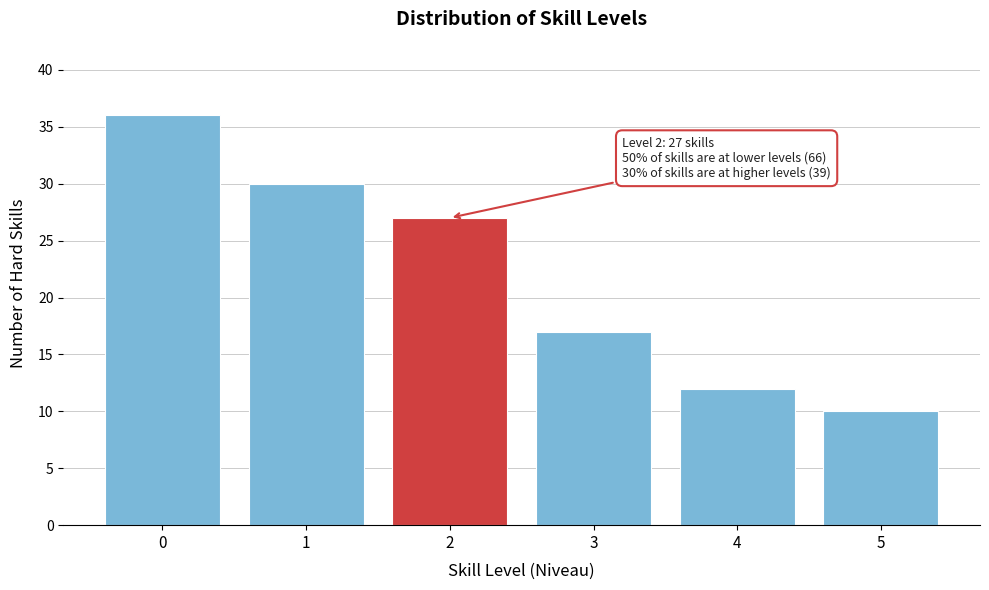

Reading left to right, what are all the values shown in this chart?

36	30	27	17	12	10